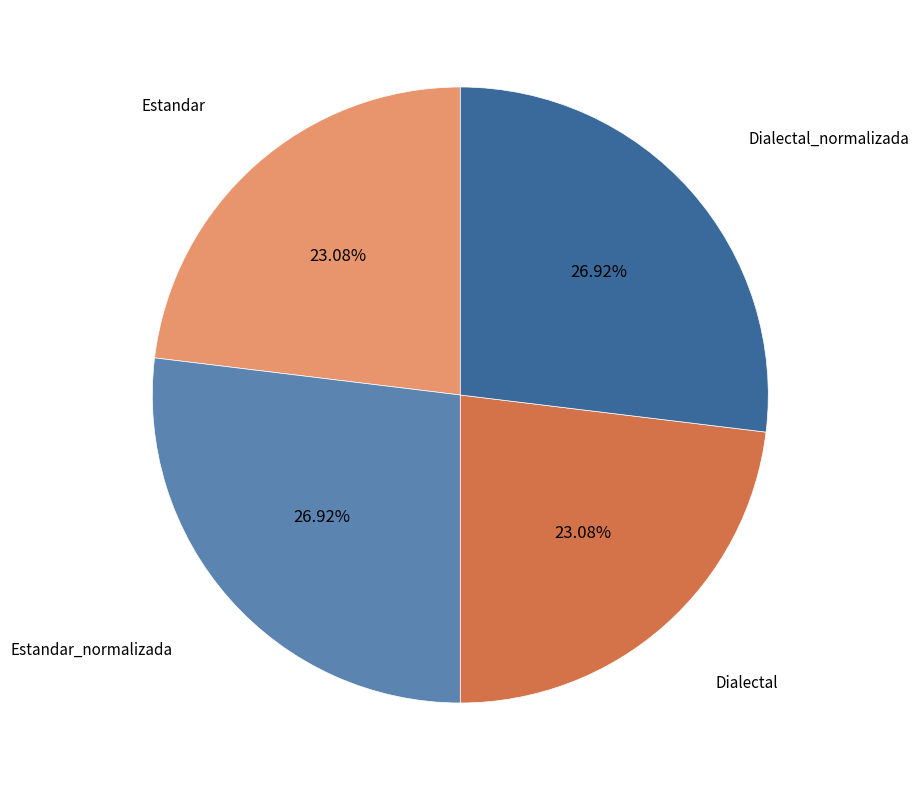

What percentage is the Dialectal_normalizada slice, to the nearest percent?

27%